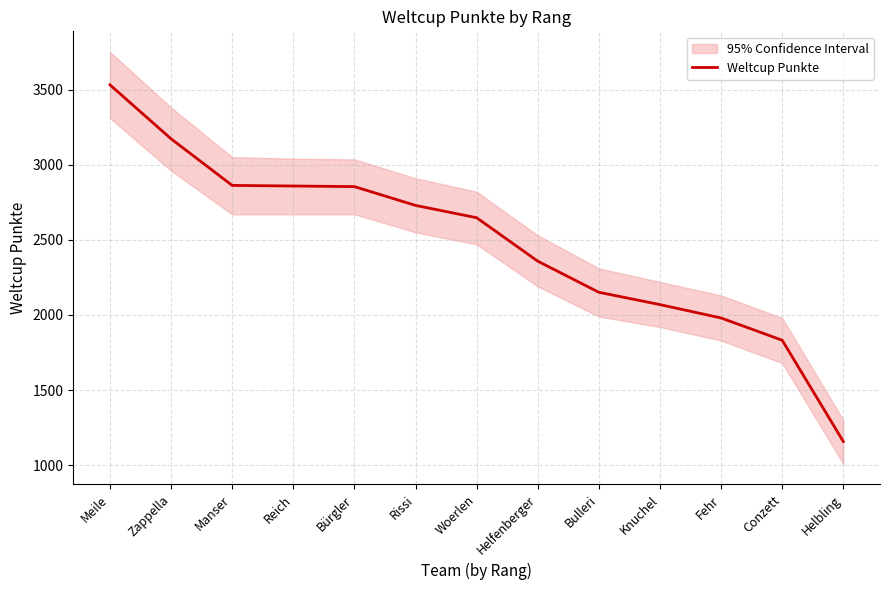

What is the maximum value shown in the chart?

3531